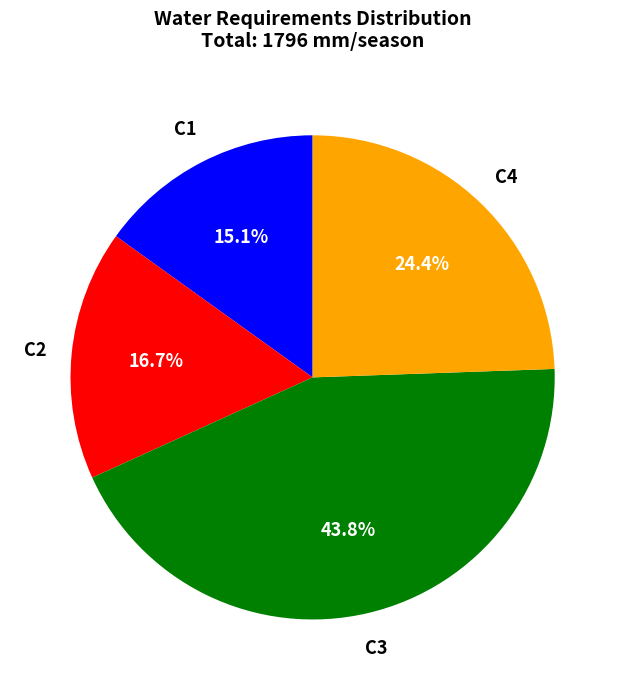

How many segments does this pie chart have?

4